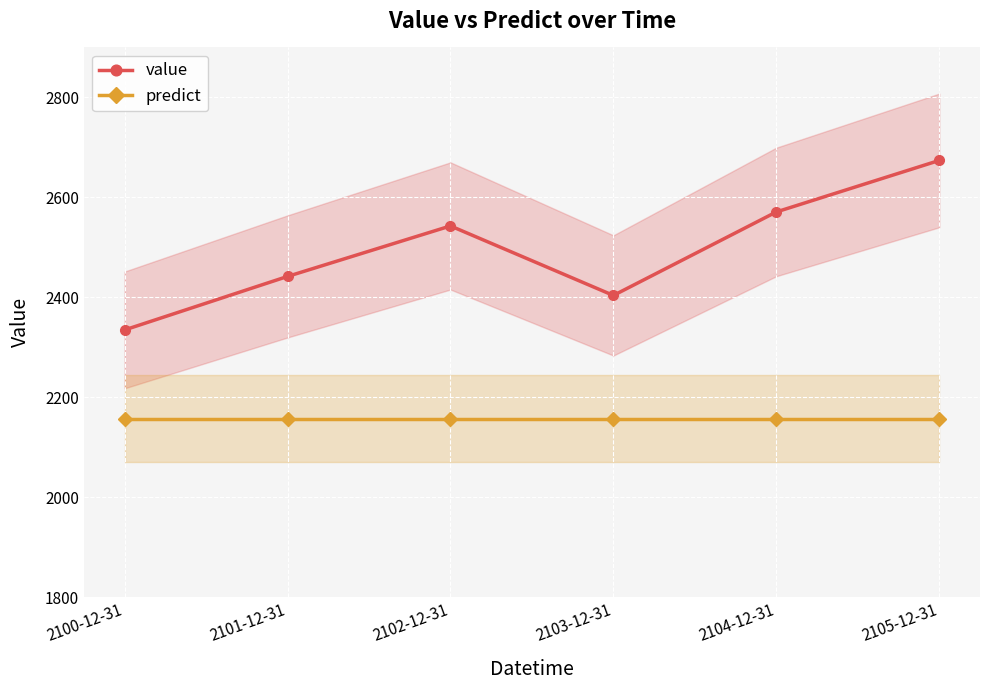

How many categories are shown in the chart?

6